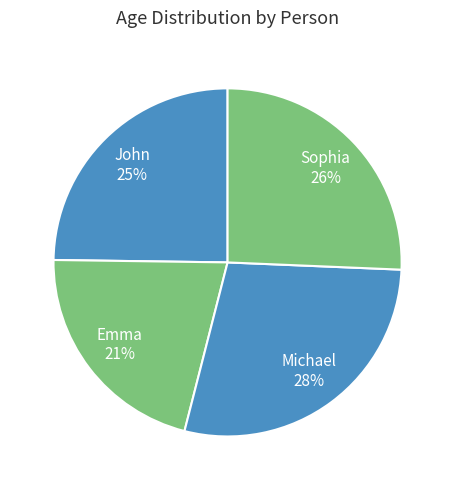

Does any single category account for the majority?

No